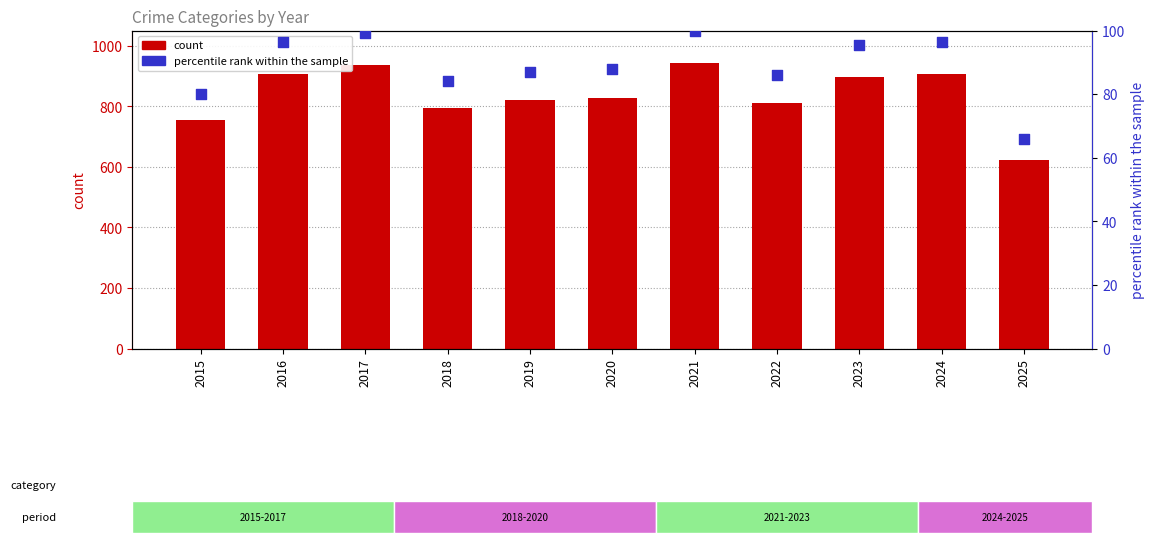

Is the value of percentile rank within the sample at 2020 greater than the value of count at 2019?

No